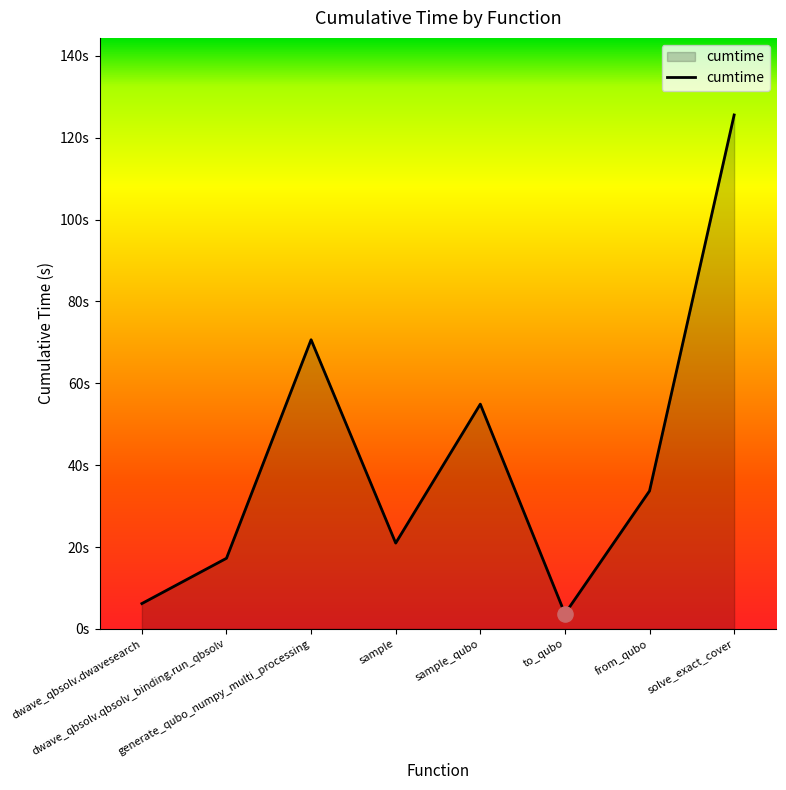

What is the change in value from sample to from_qubo?

+12.7